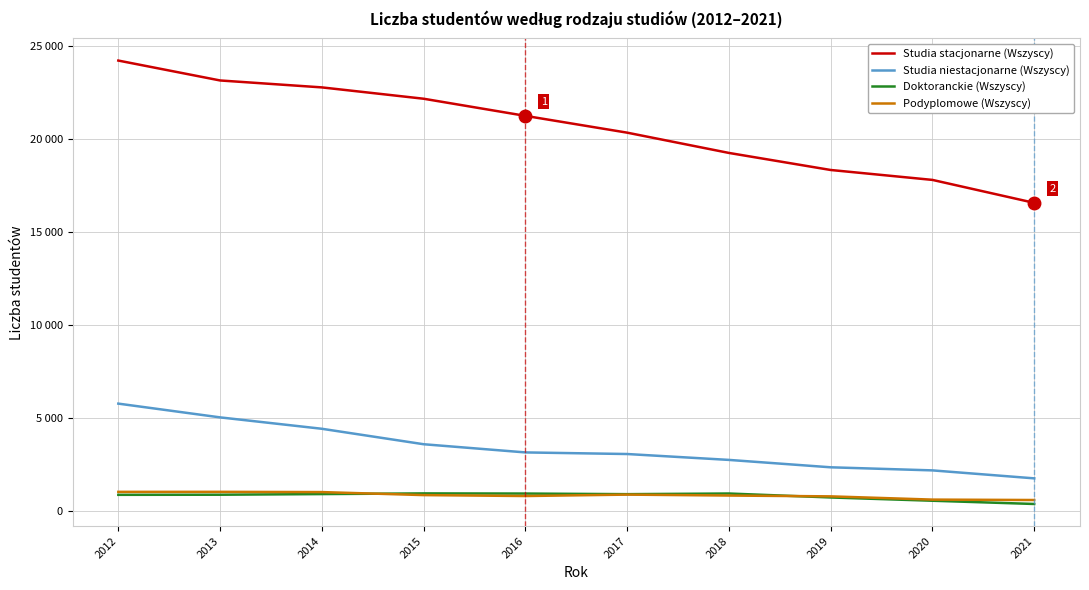

Which series has the widest spread of values?

Studia stacjonarne (Wszyscy)